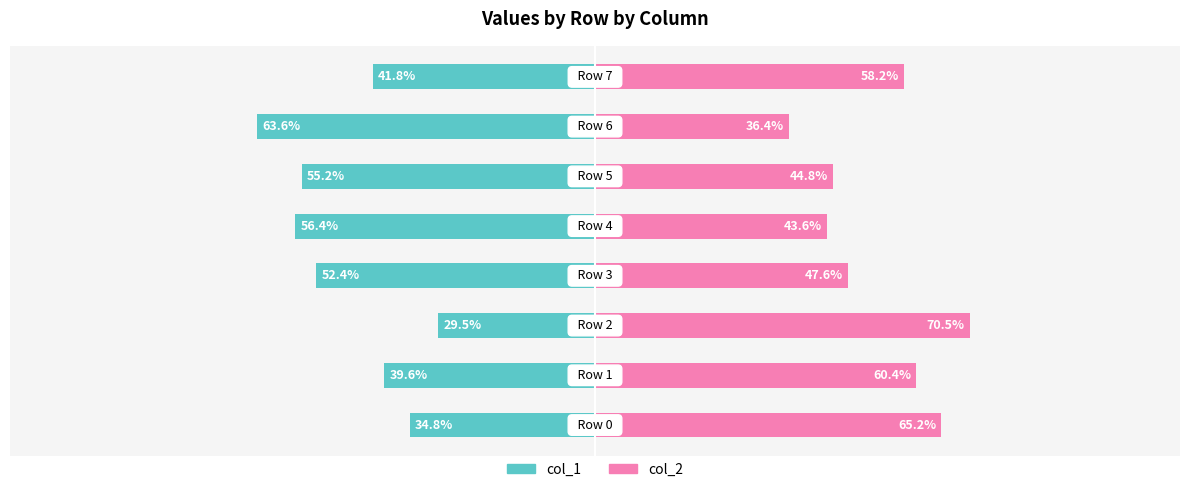

Reading right to left, transcribe all the data shown in this chart.

col_1: 7=-41.8	6=-63.6	5=-55.2	4=-56.4	3=-52.4	2=-29.5	1=-39.6	0=-34.8
col_2: 7=58.2	6=36.4	5=44.8	4=43.6	3=47.6	2=70.5	1=60.4	0=65.2